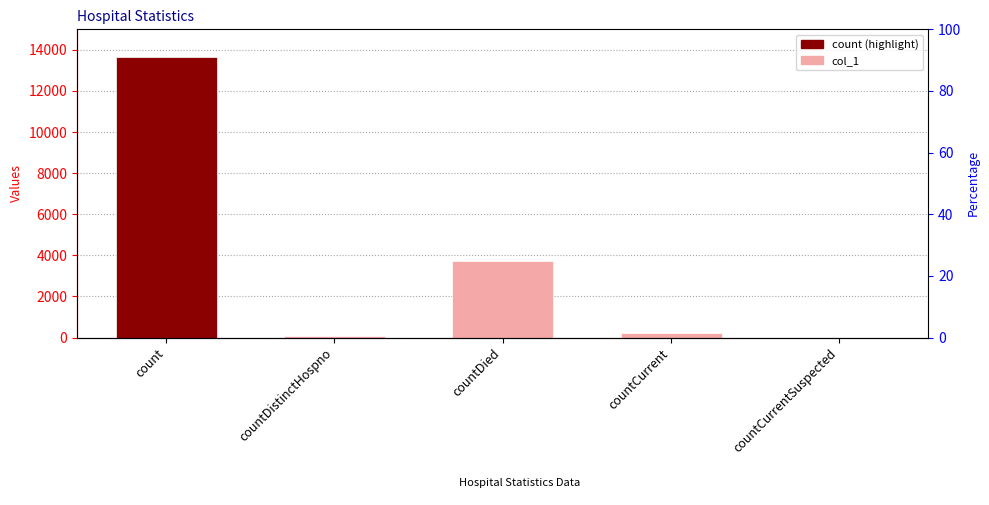

What is the label of the 5th bar from the left?

countCurrentSuspected